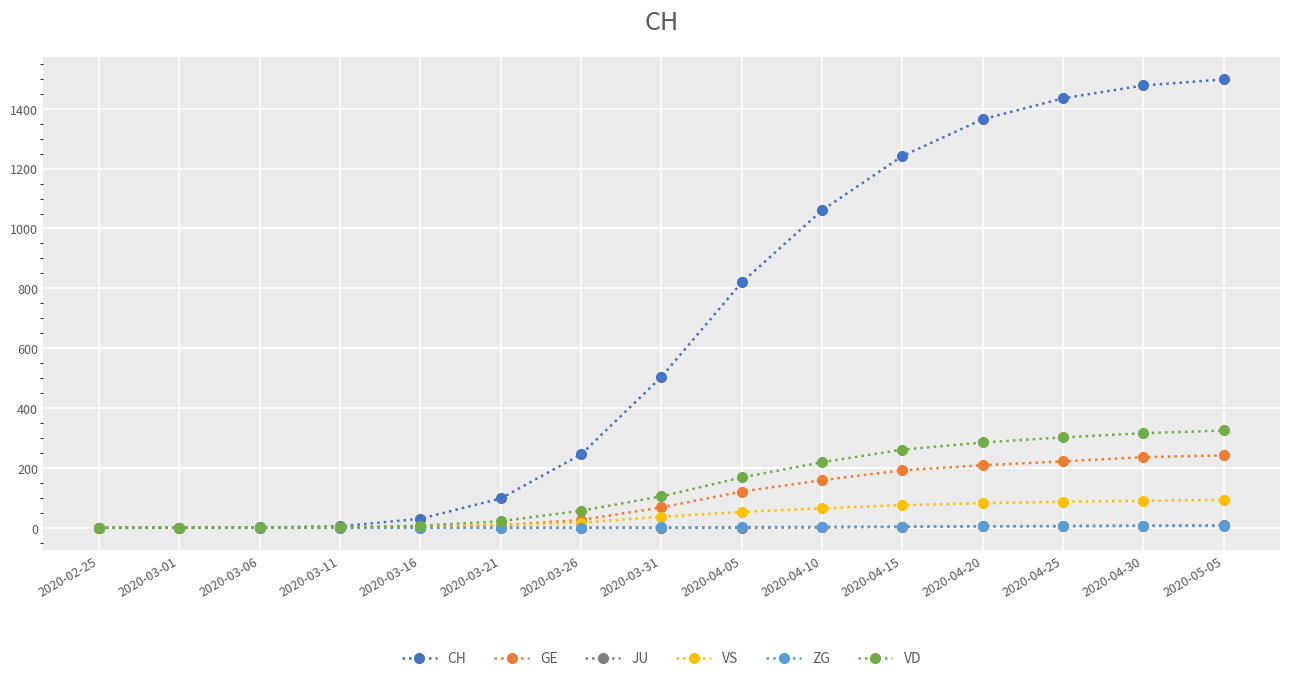

What is the label of the 6th point from the right?

2020-04-10